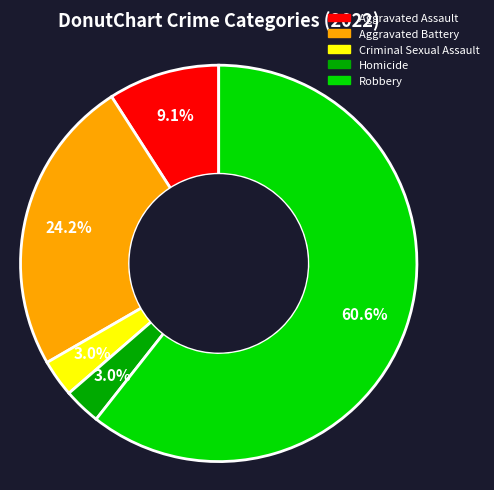

Count the number of slices in the pie.

5